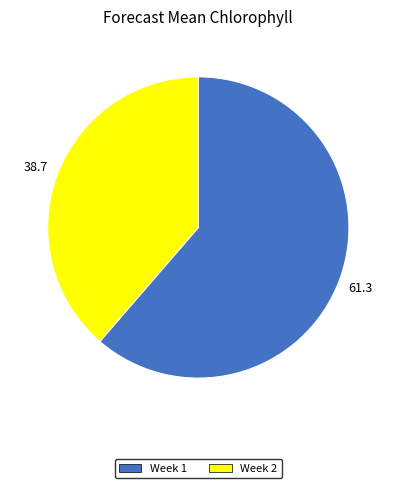

What is the largest slice in the pie chart?

Week 1